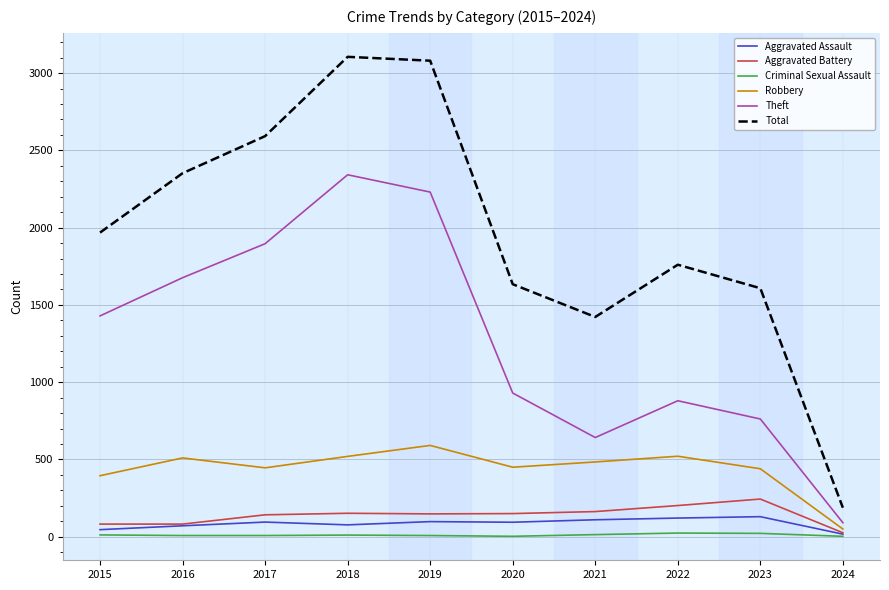

True or false: Aggravated Assault has a value of 121 at 2022.

True